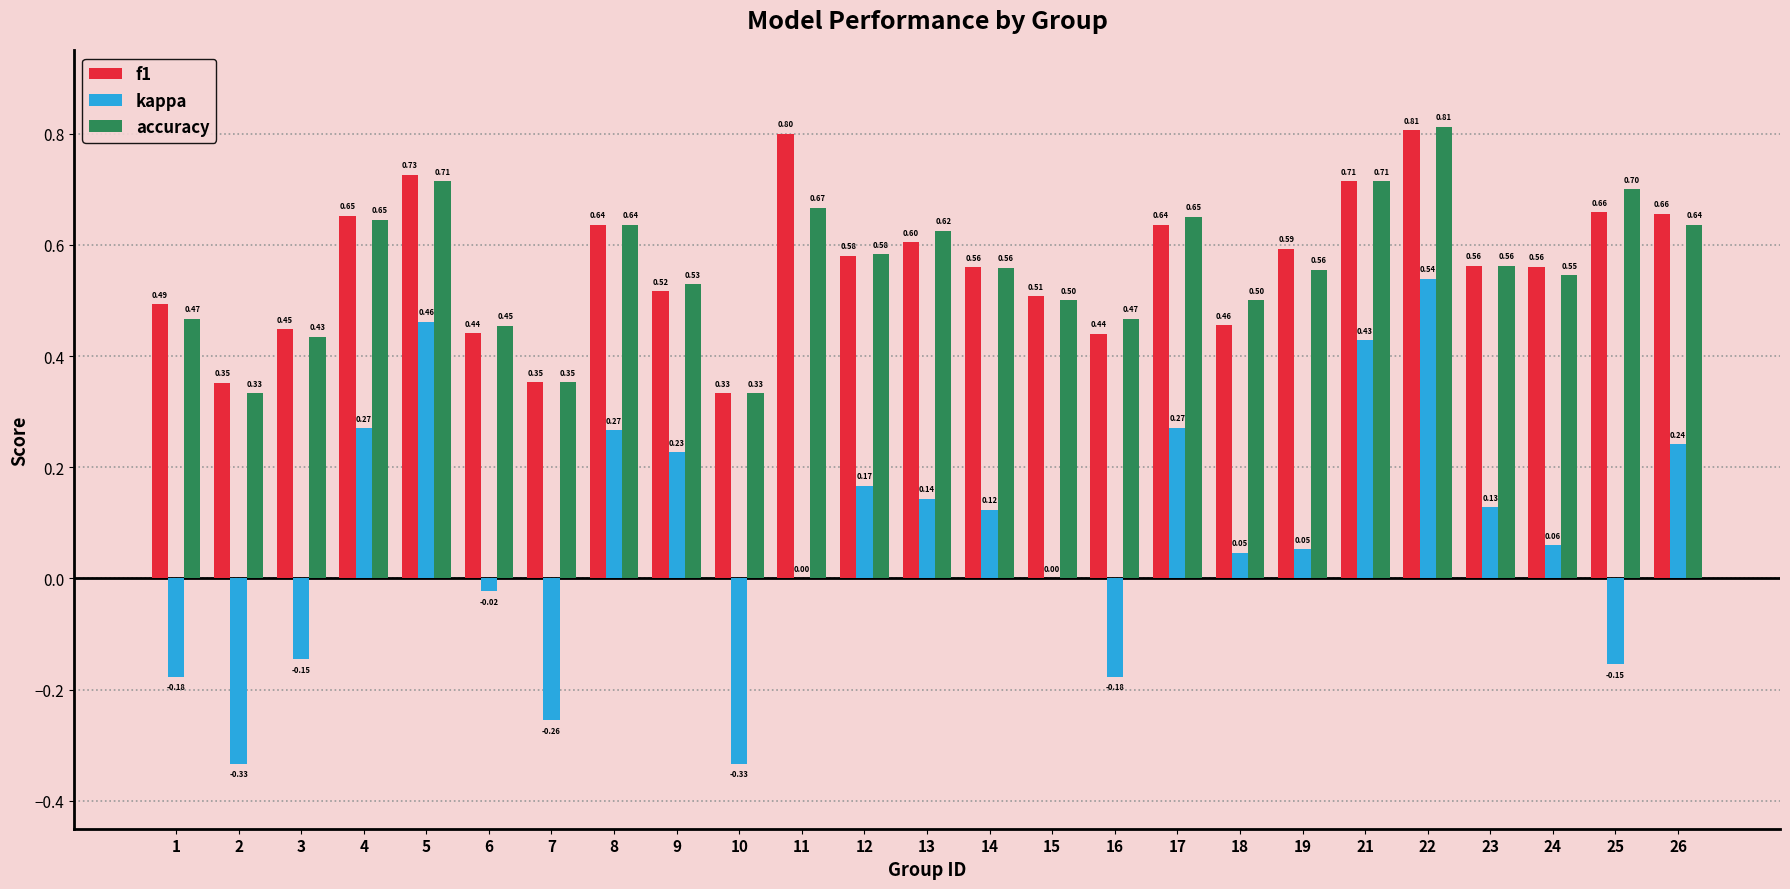

How many f1 values are between 0 and 1?

25